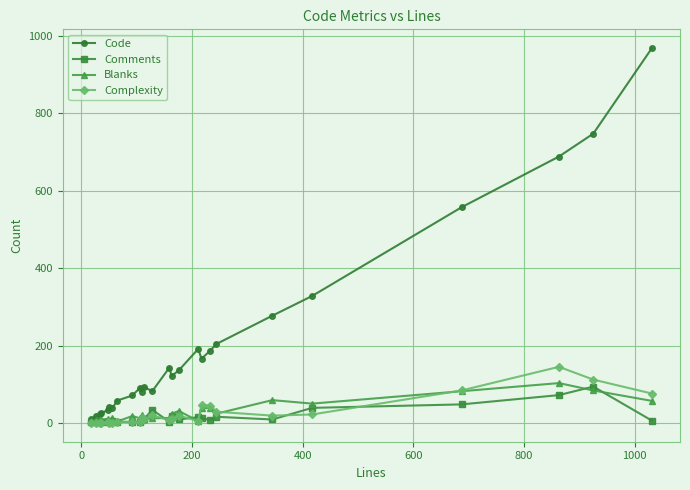

Is this an area chart (filled region under the line)?

No